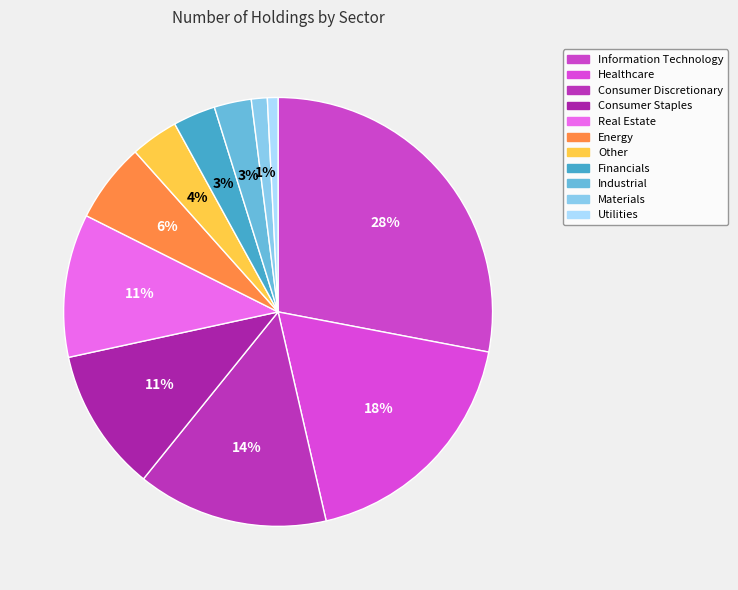

To the nearest percent, what is the average slice percentage?

9%